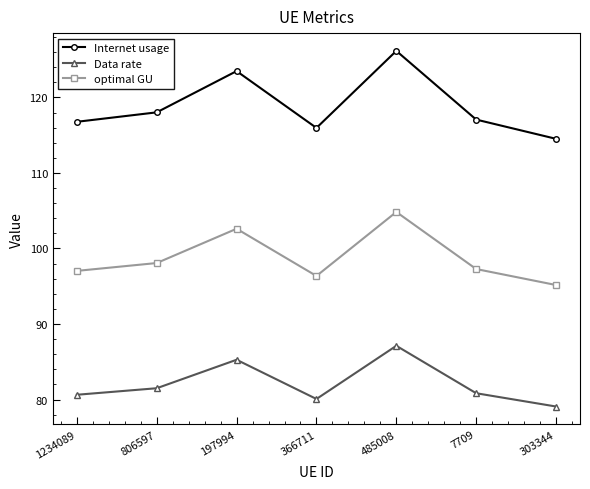

What is the difference between the maximum and minimum values in the optimal GU series?

9.7